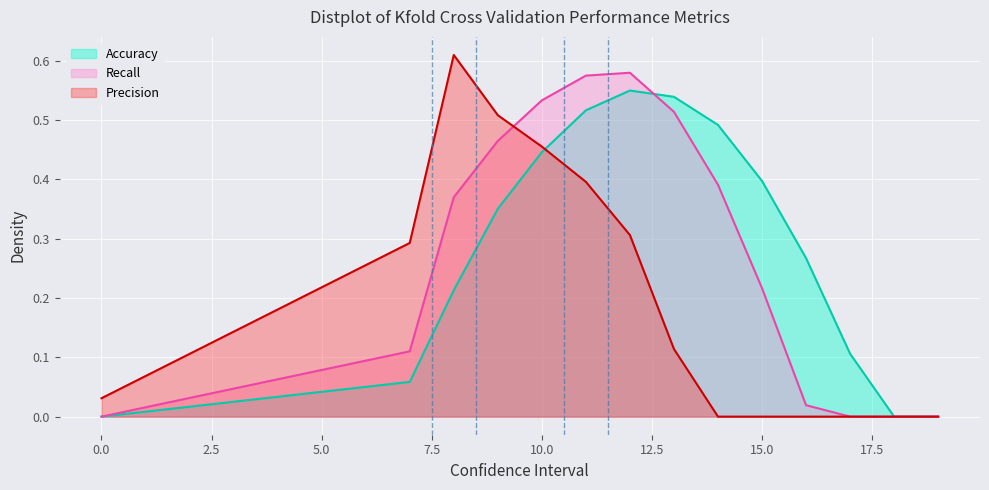

List the labels in order of Series_0 value, smallest first.

0, 18, 19, 7, 17, 8, 16, 9, 15, 10, 14, 11, 13, 12